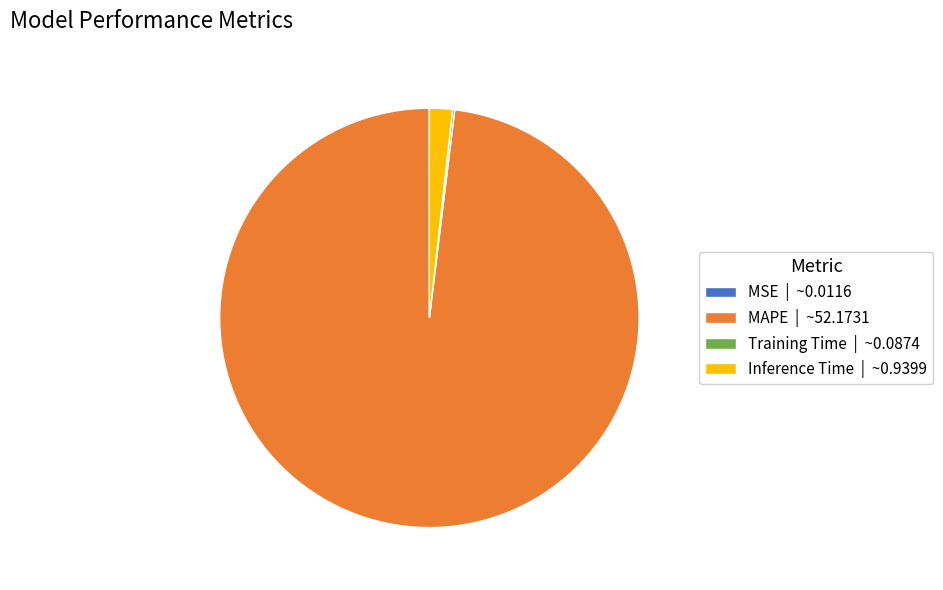

True or false: Inference Time | ~0.9399 accounts for 2% of the total.

True